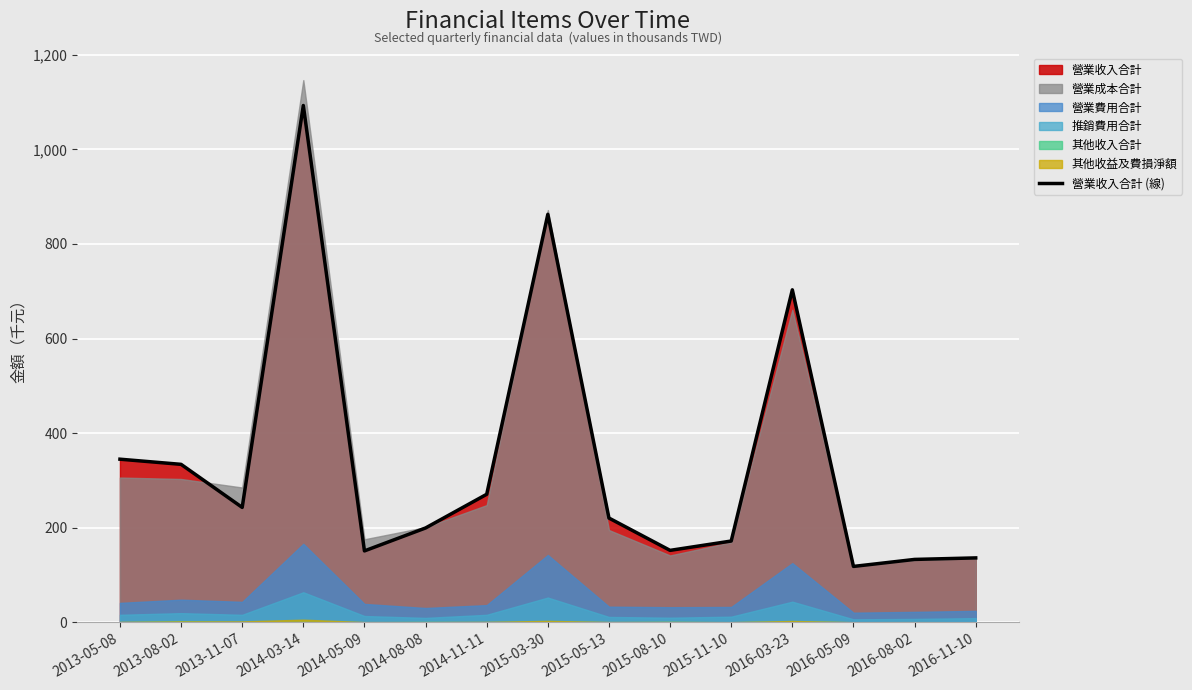

What position from the right is 2015-11-10?

5